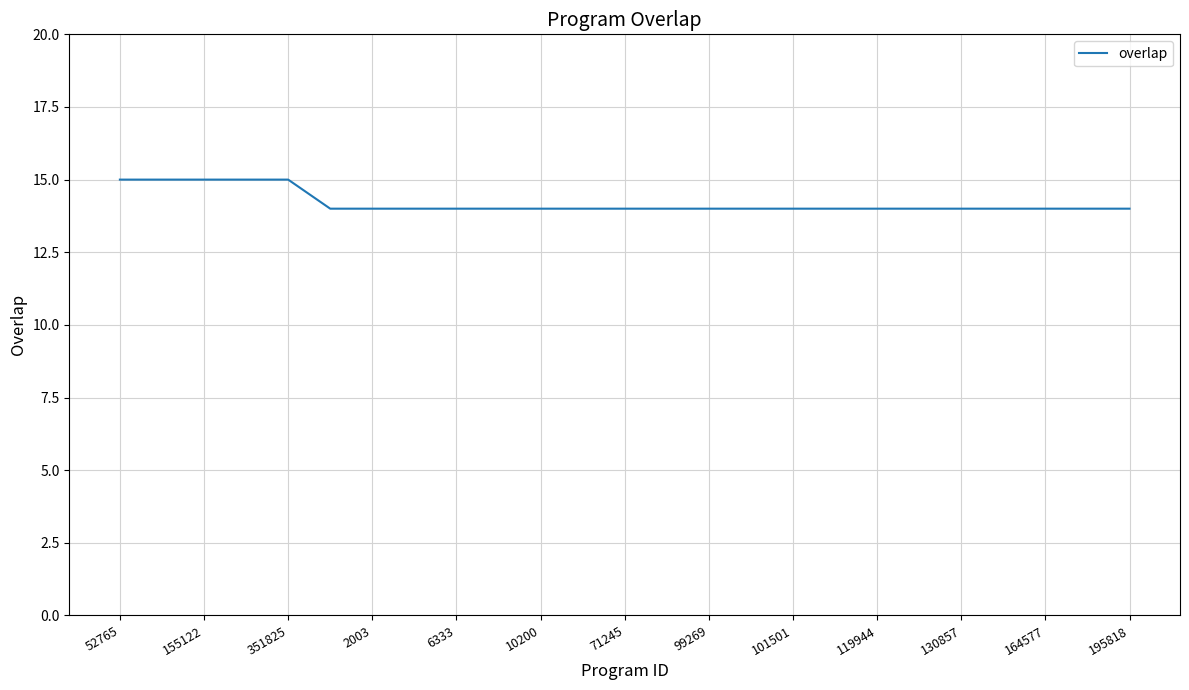

Reading right to left, what are all the values shown in this chart?

14	14	14	14	14	14	14	14	14	14	14	14	14	14	14	14	14	14	14	14	15	15	15	15	15